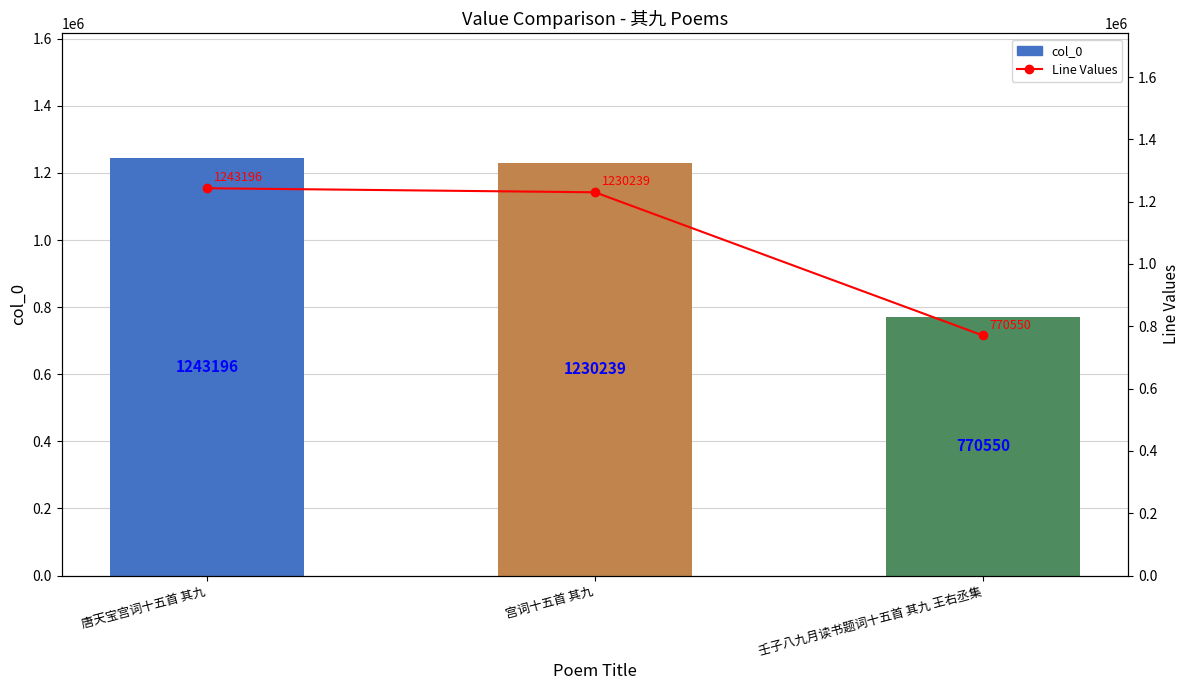

Does the chart contain stacked bars?

No